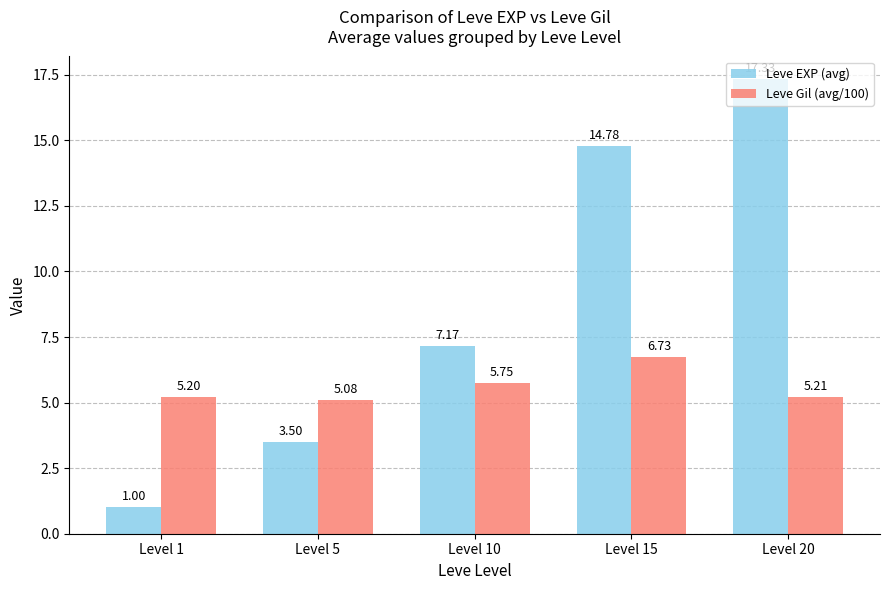

Rank the series by their maximum value, from highest to lowest.

Leve EXP (avg), Leve Gil (avg/100)